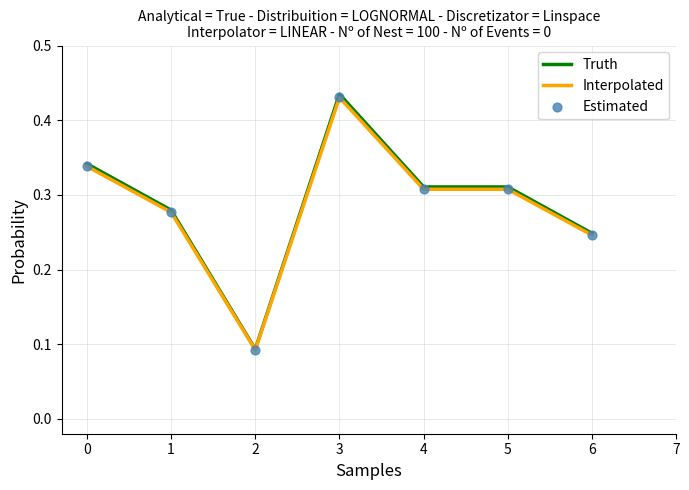

At which category is the sum across all series the highest?

3